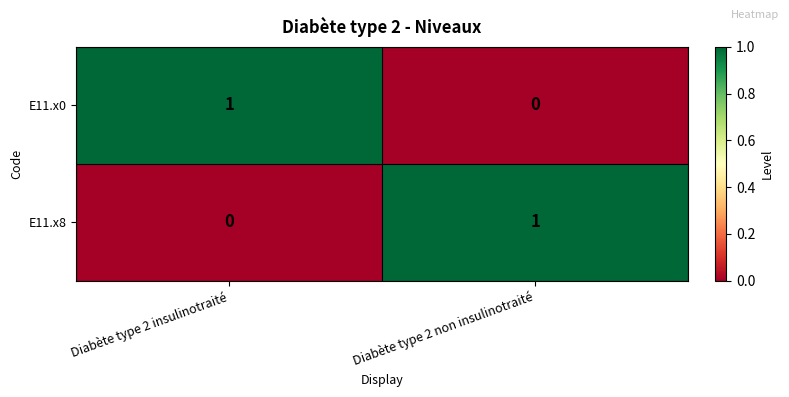

List the labels in order of E11.x0 value, largest first.

Diabète type 2 insulinotraité, Diabète type 2 non insulinotraité